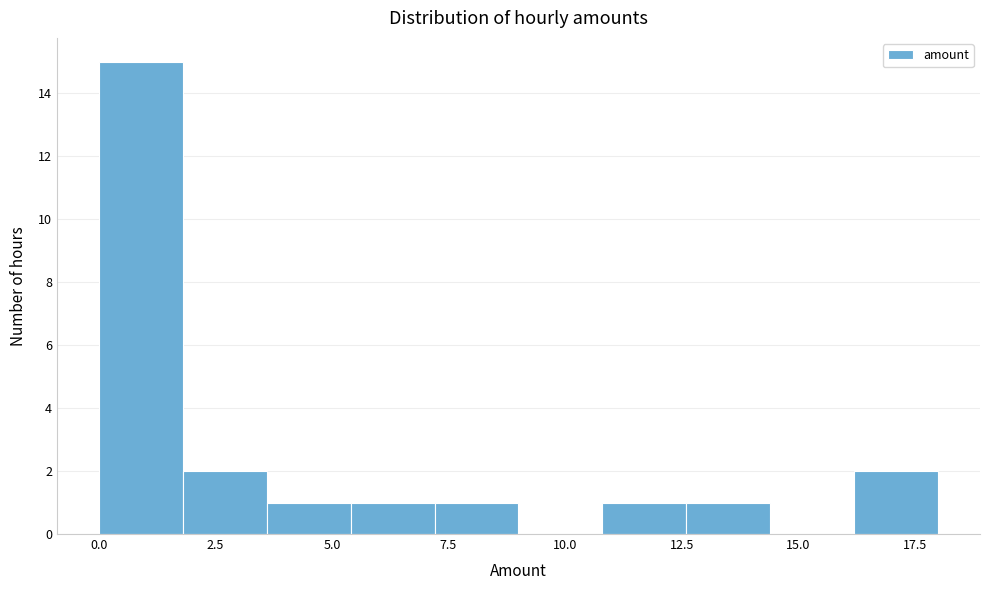

Read against the x-axis, roughly where is the centre of the tallest bar?

1.0